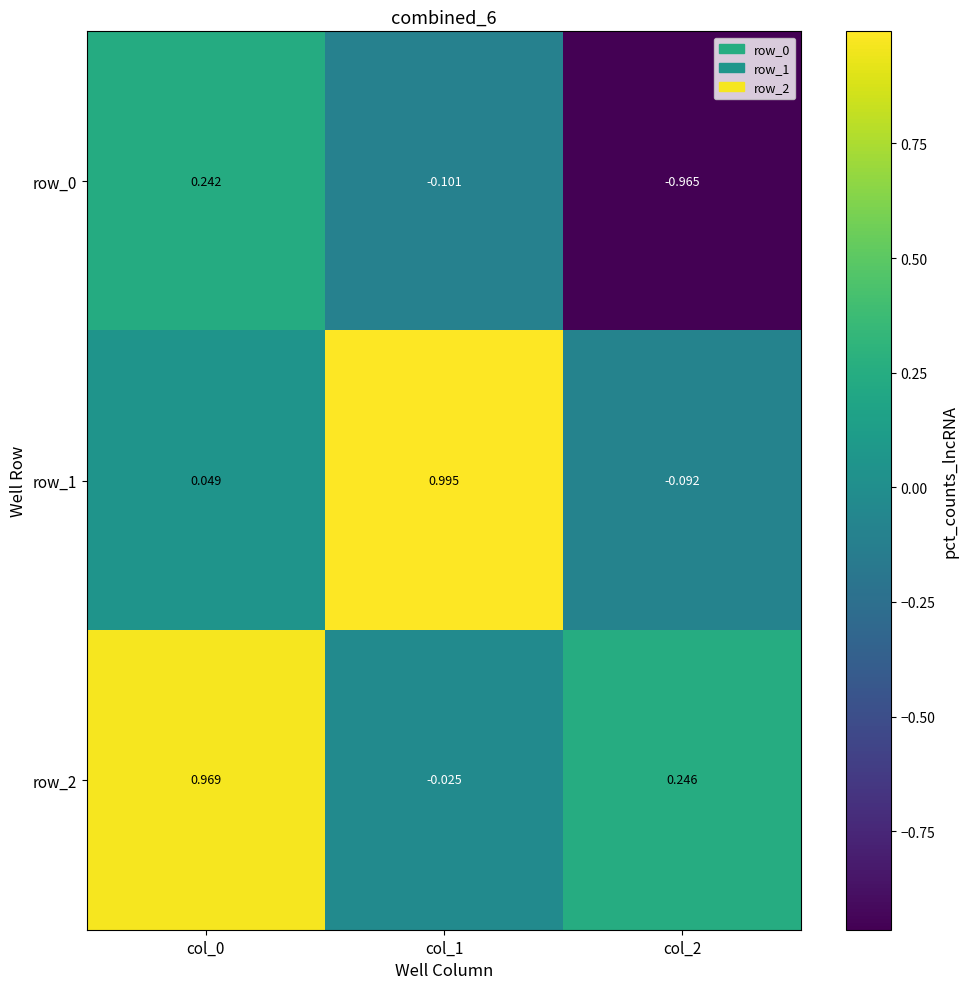

Is the value of row_2 at col_0 greater than the value of row_1 at col_1?

No